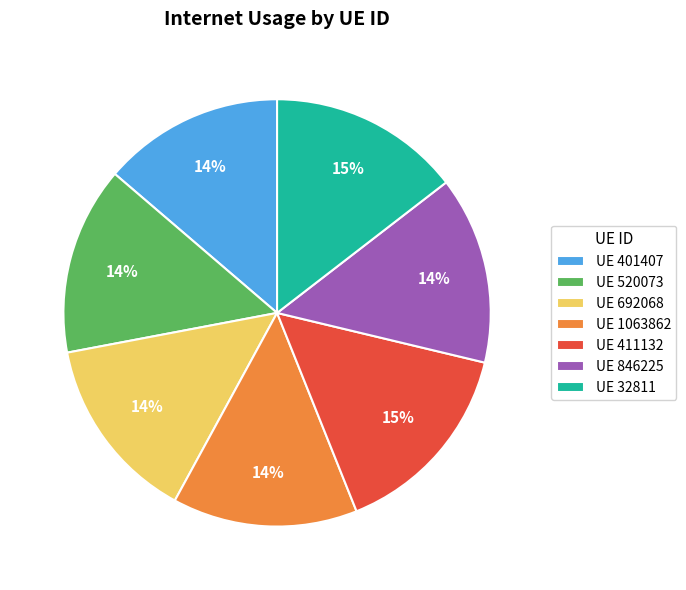

To the nearest percent, what is the difference between the largest and smallest slice percentages?

1%